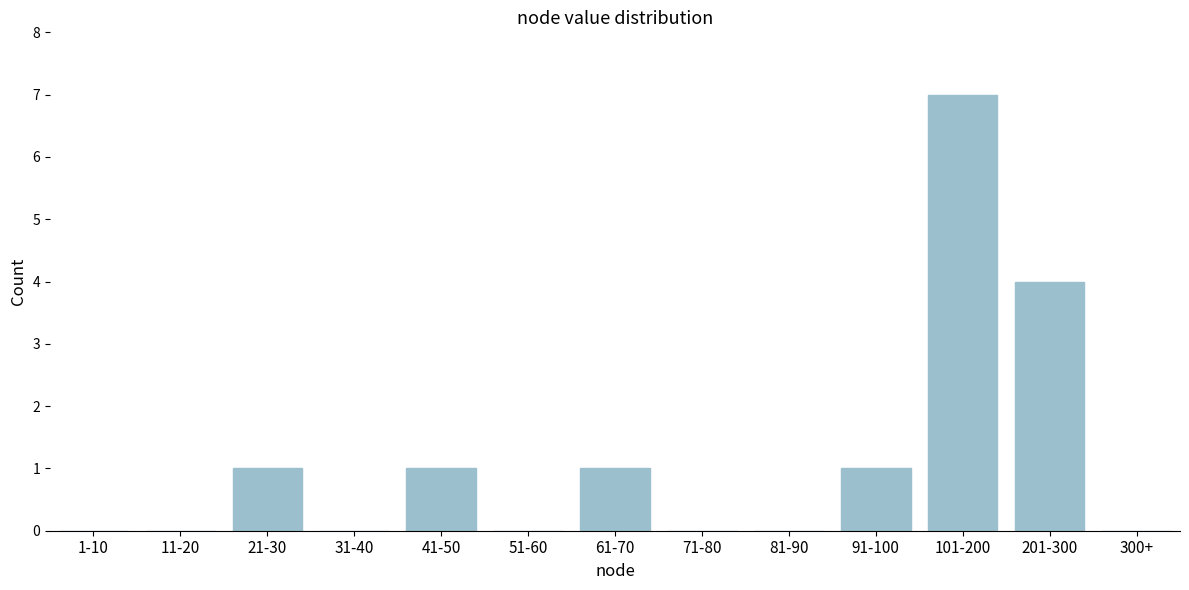

Reading left to right, transcribe all the data shown in this chart.

1-10=0	11-20=0	21-30=1	31-40=0	41-50=1	51-60=0	61-70=1	71-80=0	81-90=0	91-100=1	101-200=7	201-300=4	300+=0